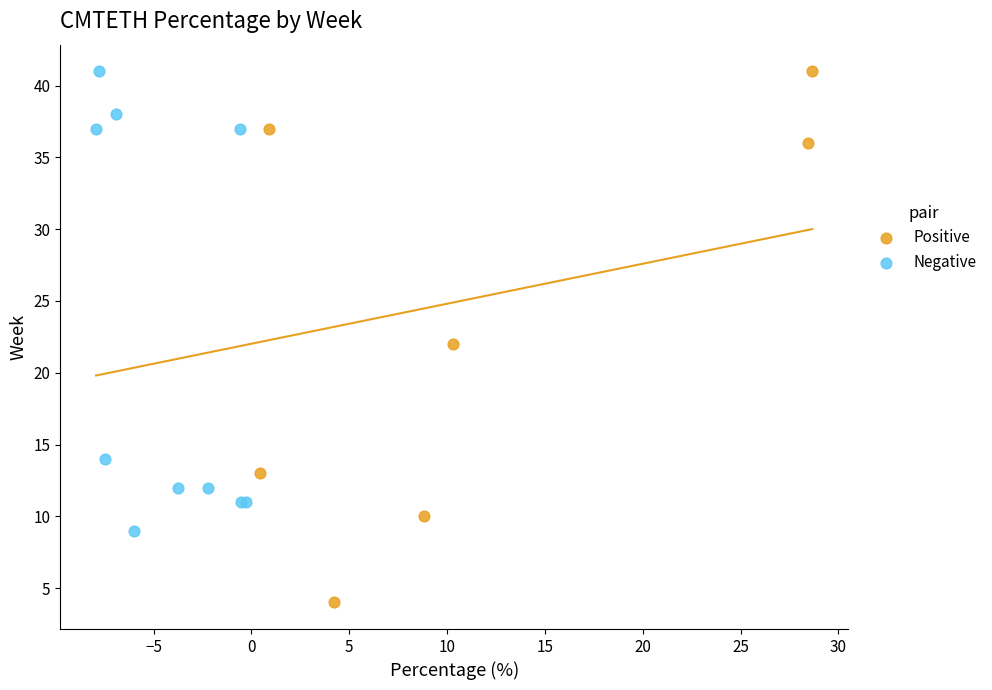

Which series has the largest Y range (max minus min)?

Positive